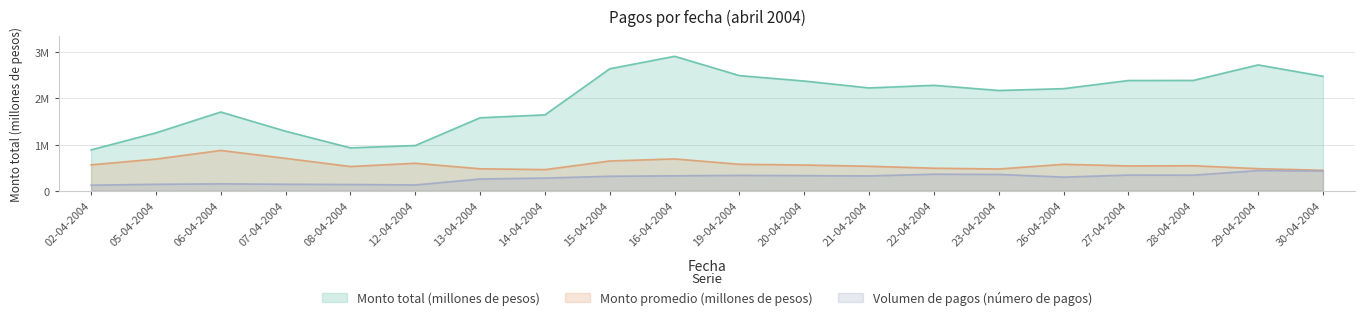

Which series has the widest spread of values?

Monto total (millones de pesos)